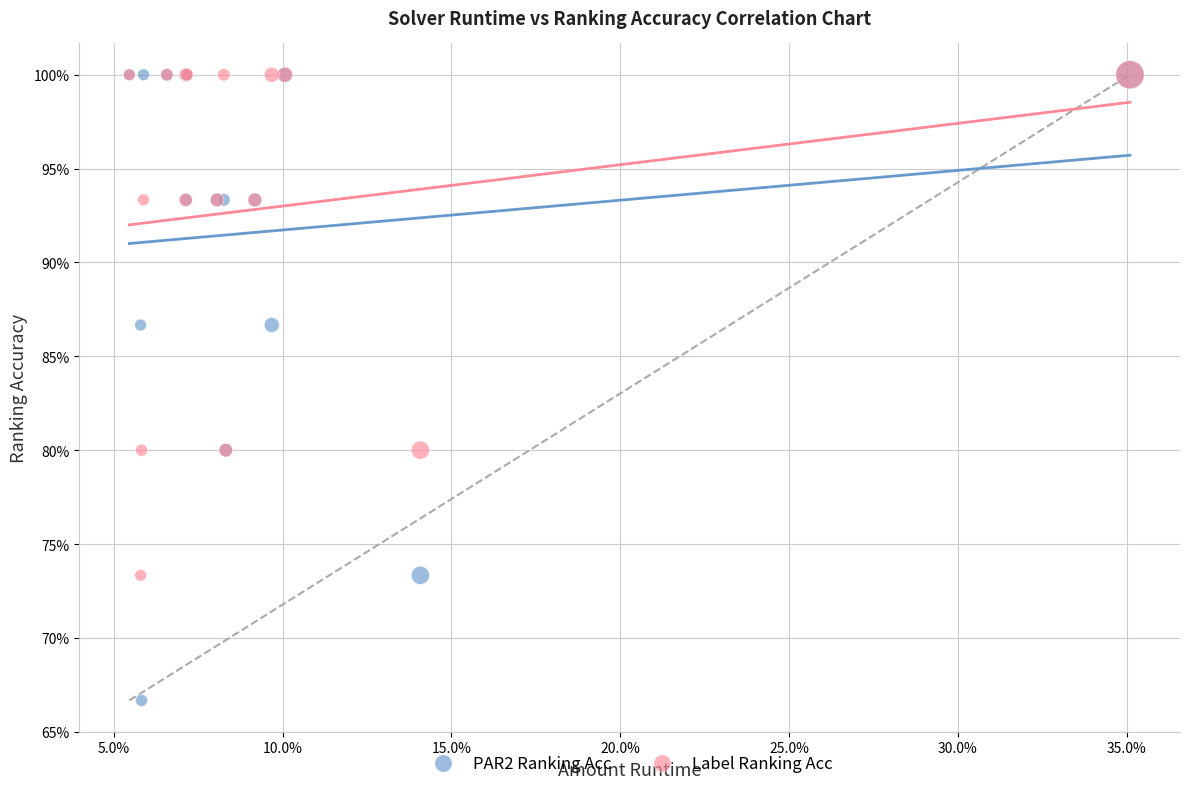

Which series has the widest spread of Y values?

PAR2 Ranking Acc